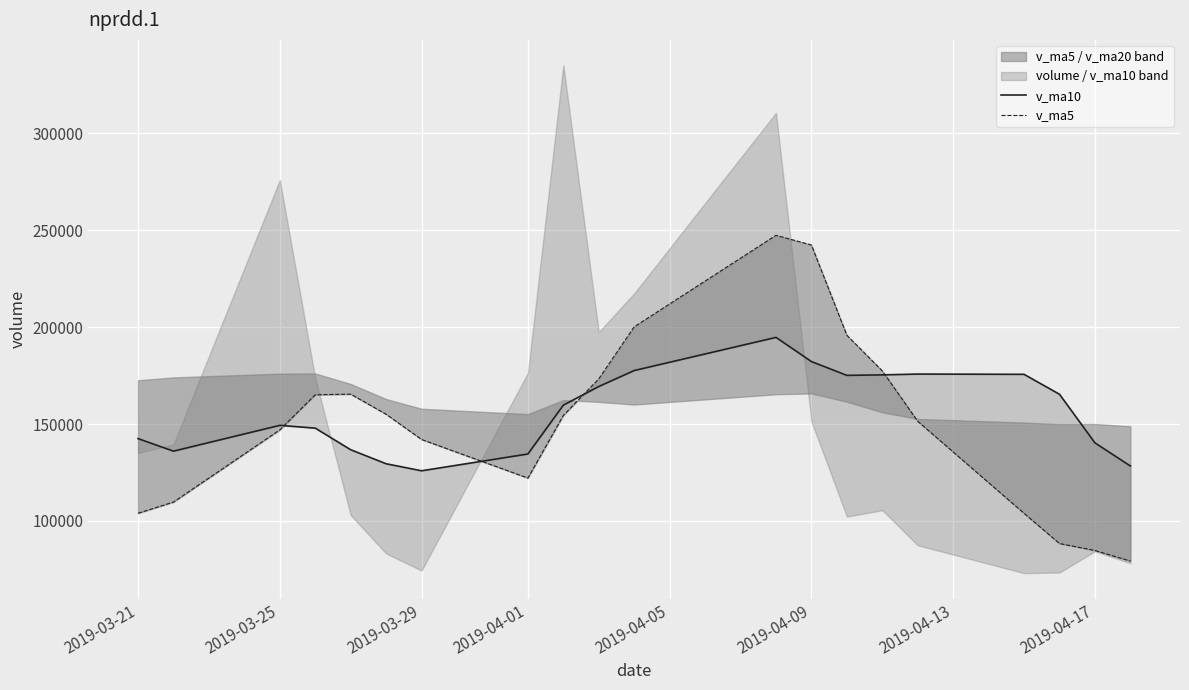

How many values in the v_ma10 series exceed 159738?

10